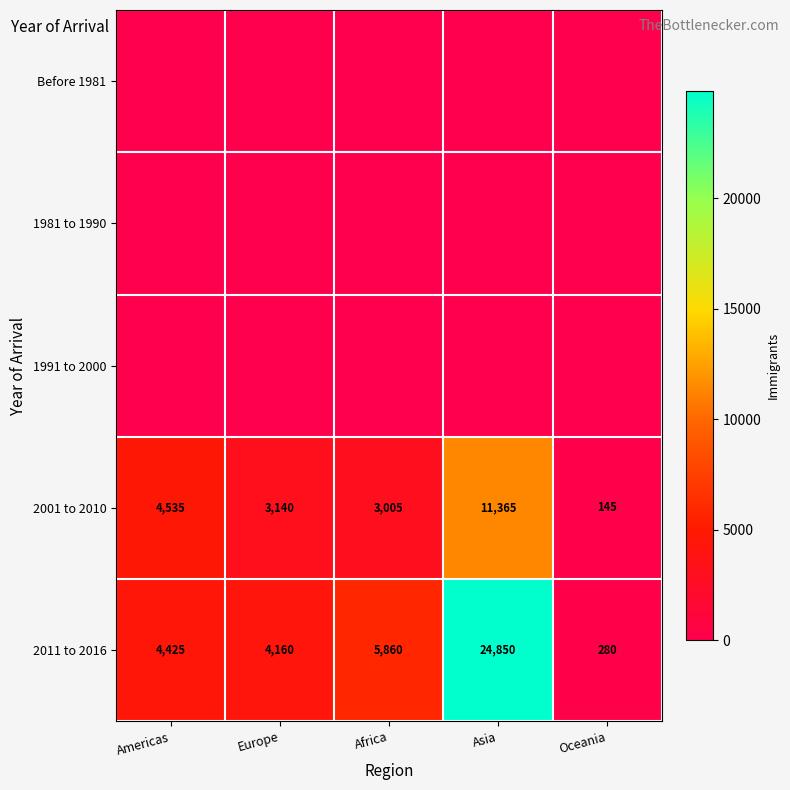

The value of 2011 to 2016 at Europe is 4160. True or false?

True